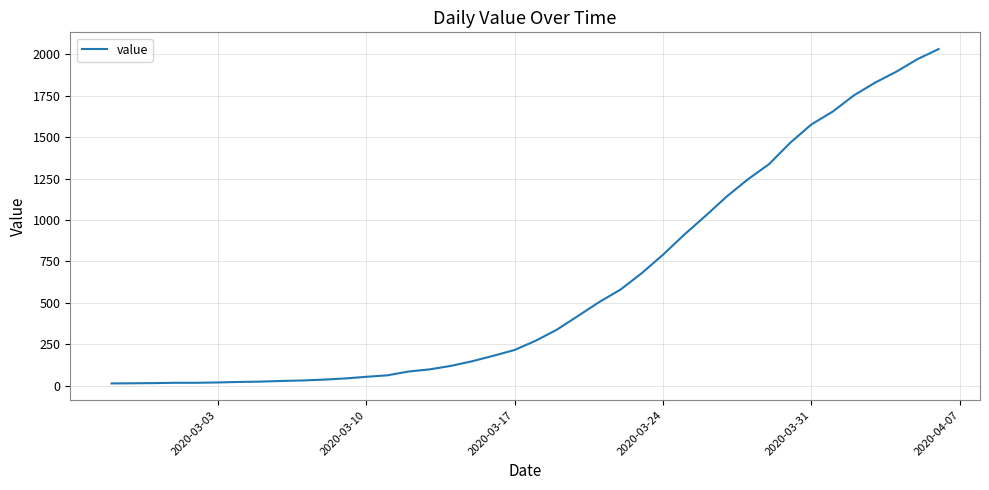

What is the maximum value shown in the chart?

2032